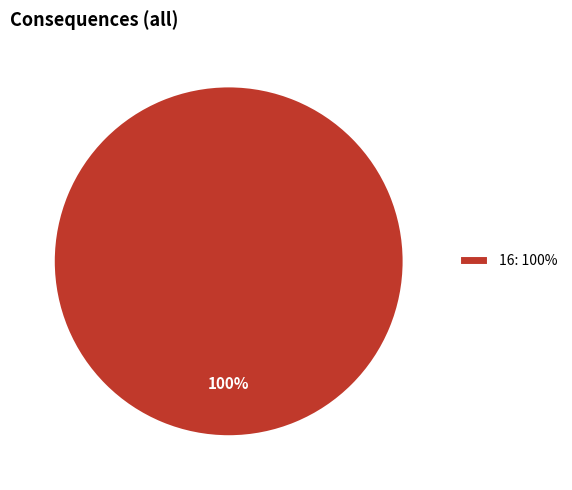

True or false: 16: 100% accounts for 100% of the total.

True